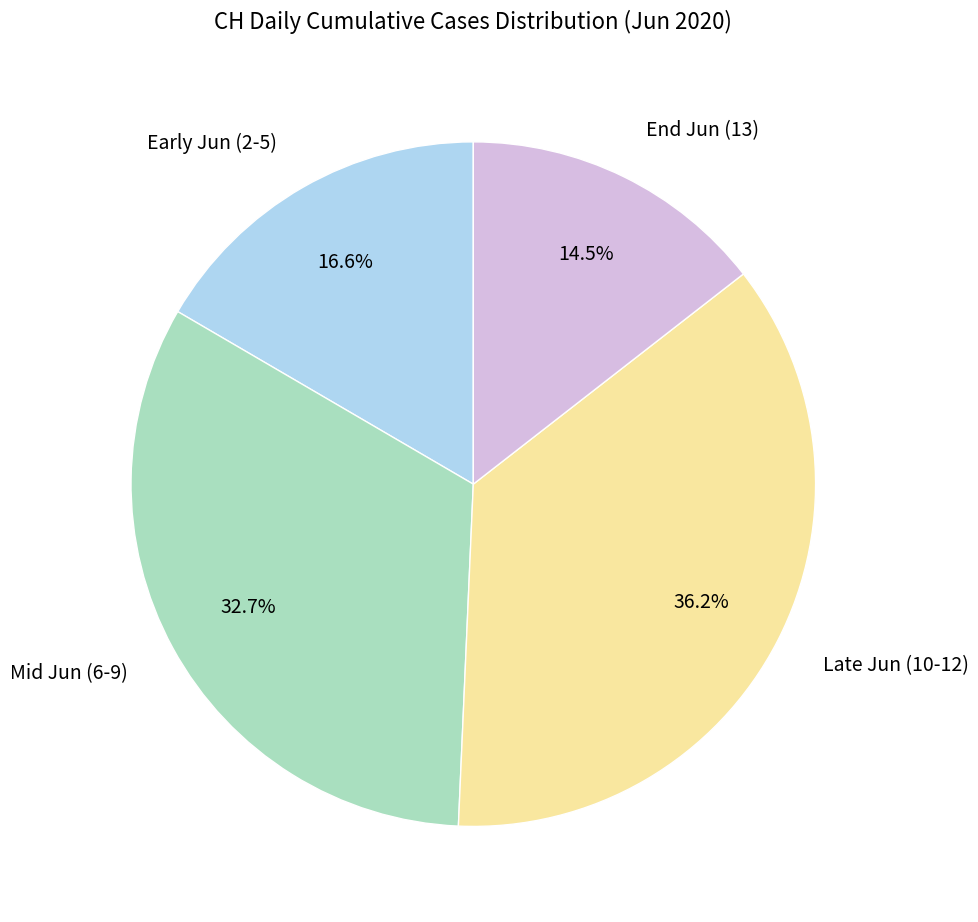

Does any single category account for the majority?

No